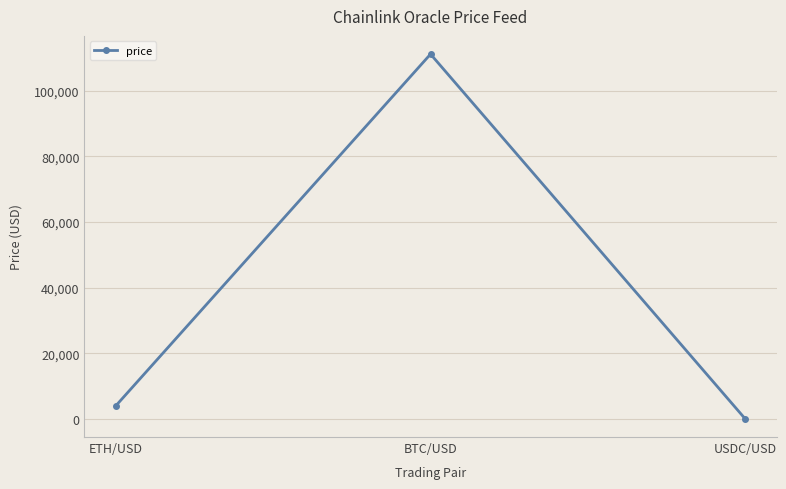

What is the ratio of the value at BTC/USD to the value at ETH/USD?

27.8